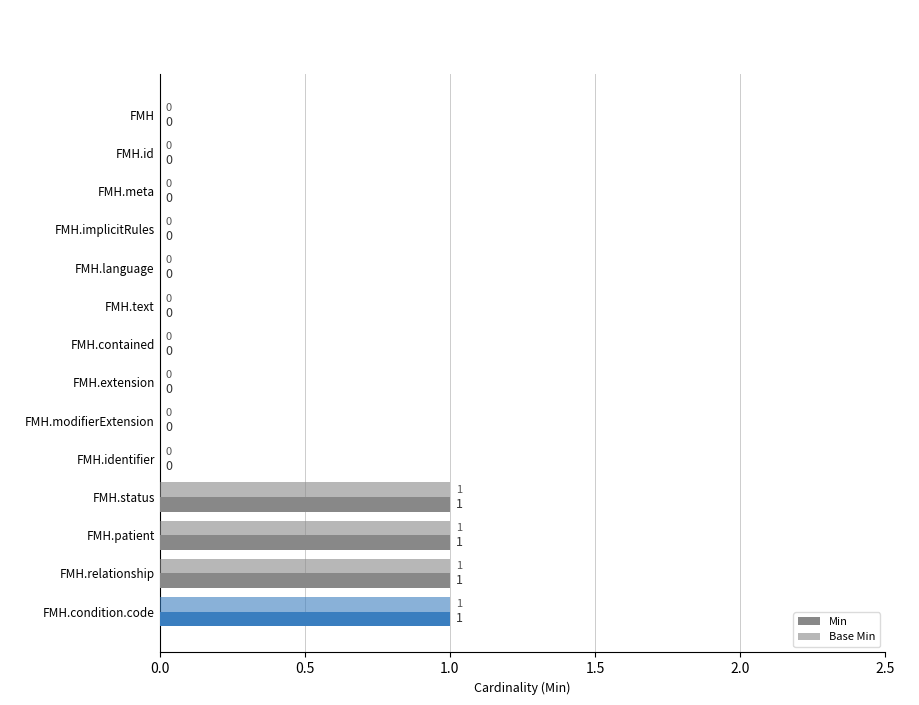

What is the difference between the maximum and minimum values in the Min series?

1